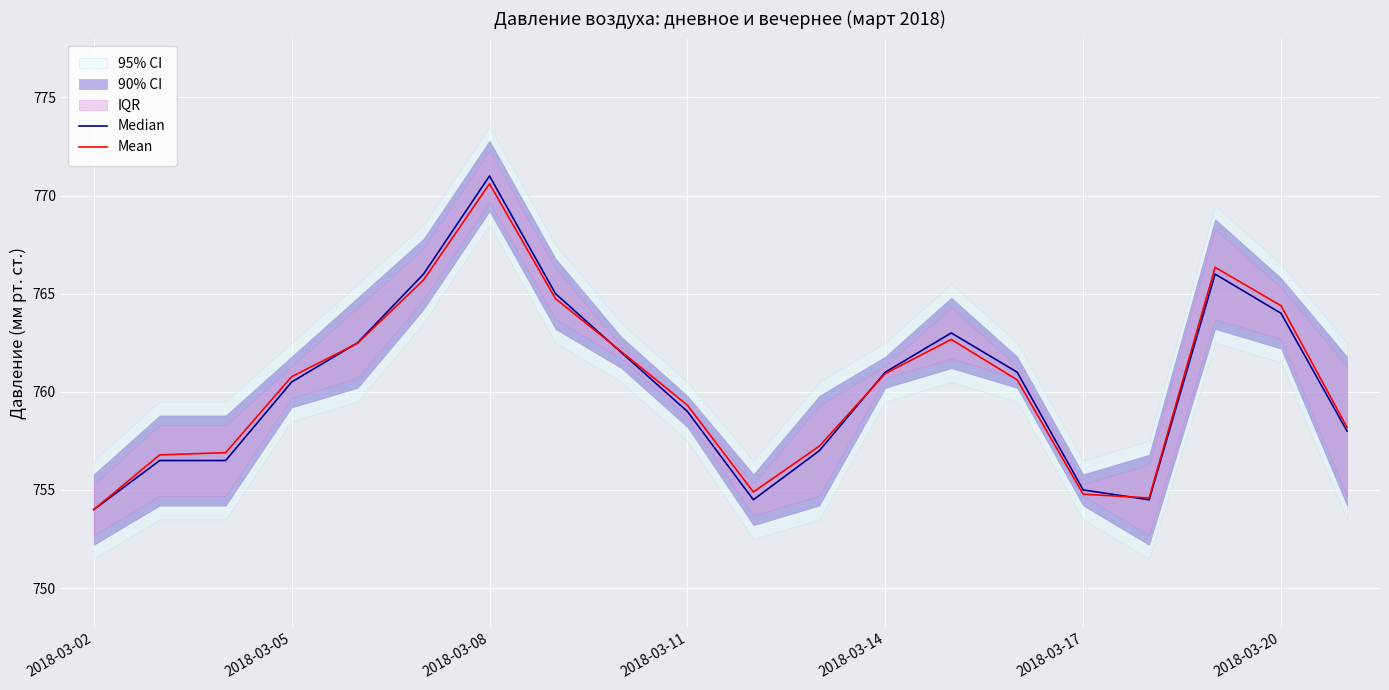

What is the difference between the second highest and minimum values in the Mean series?

12.3